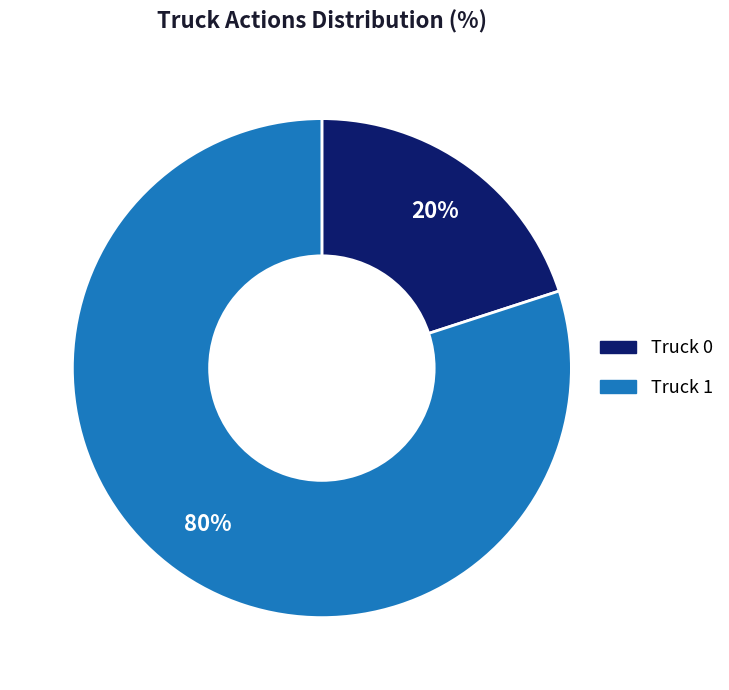

What is the majority slice?

Truck 1